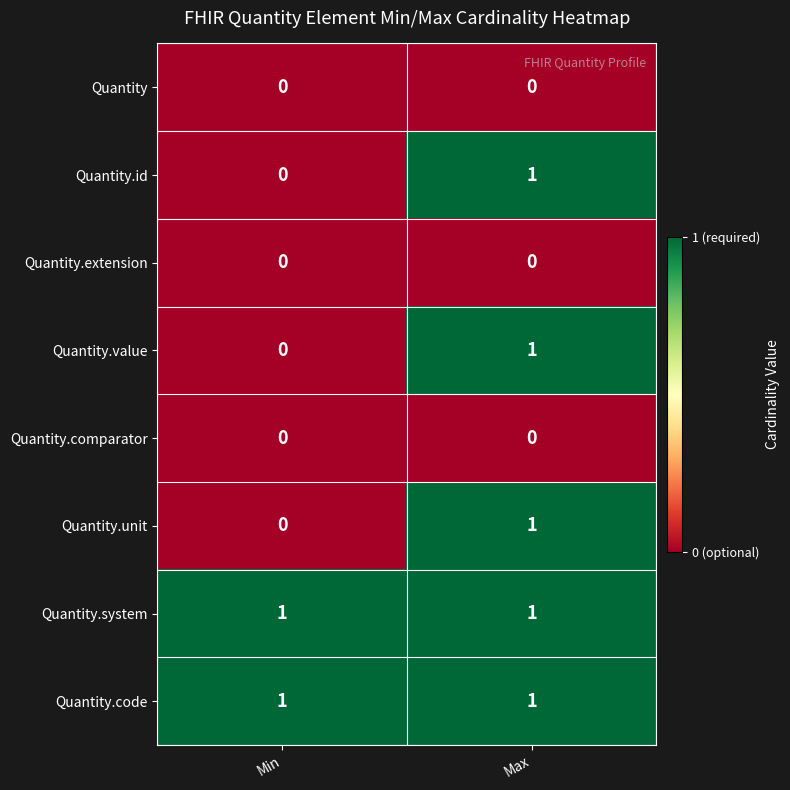

How many distinct data groups are displayed?

8